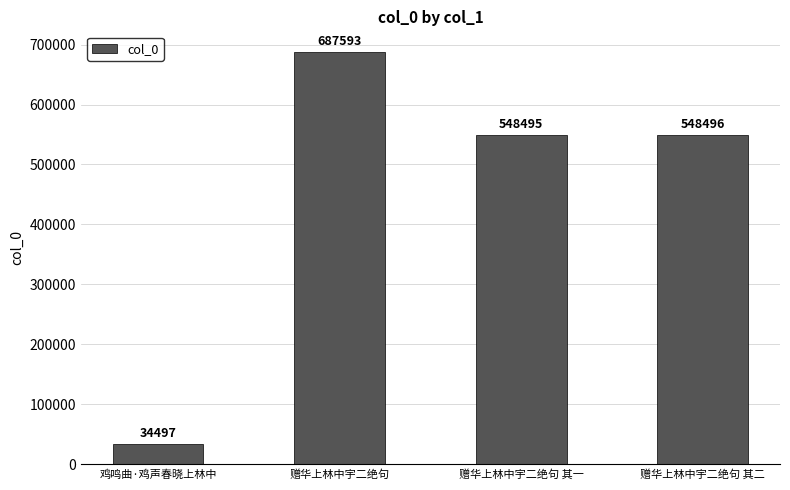

What is the approximate value at 赠华上林中宇二绝句 其一?

548495